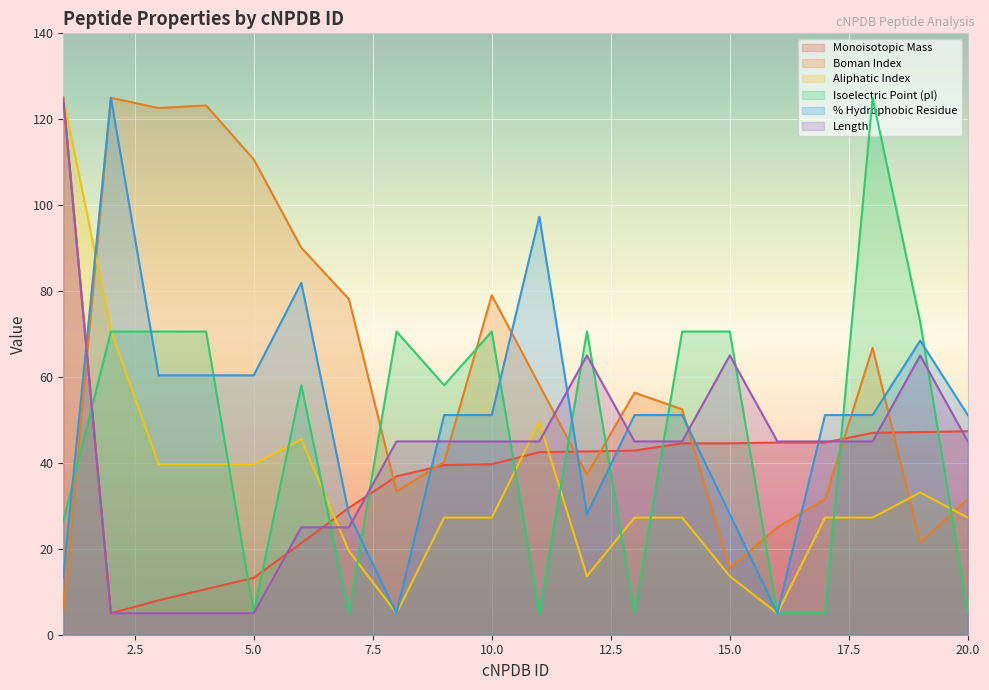

True or false: Boman Index has more than 2 points higher than both neighbors.

True